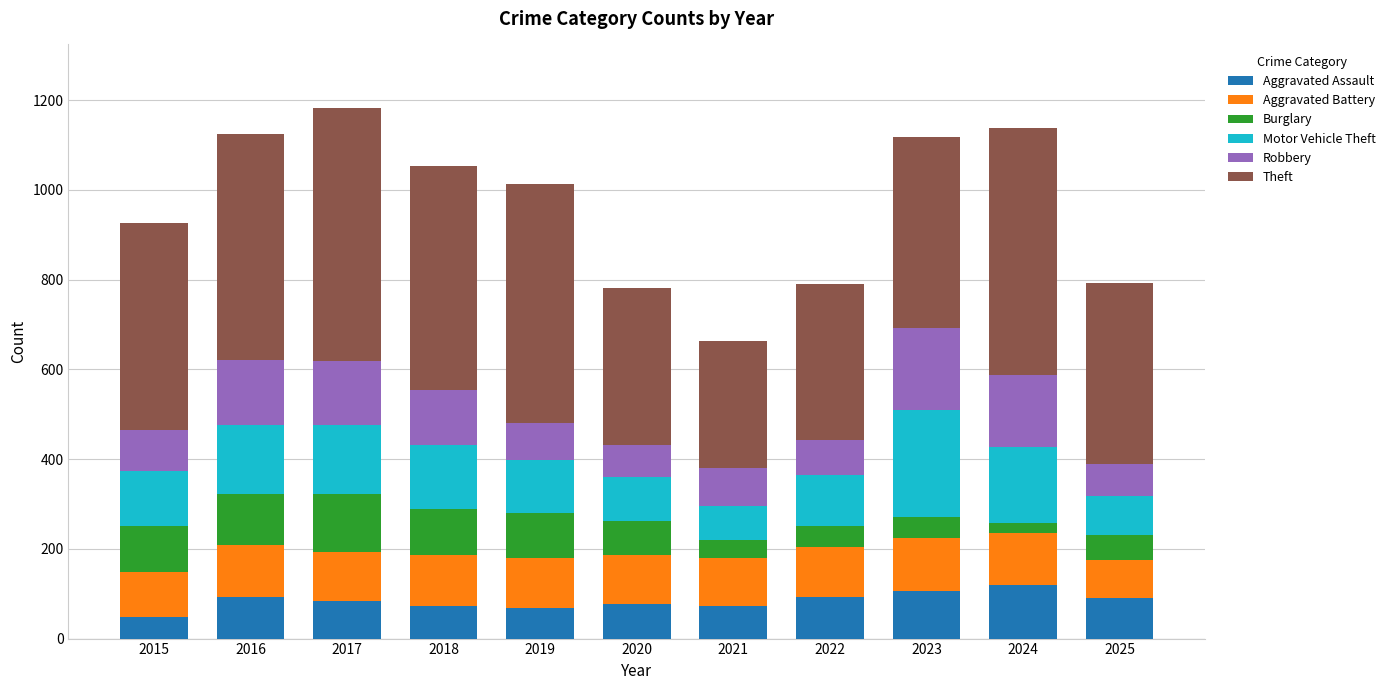

What is the sum of all Aggravated Assault values?

924